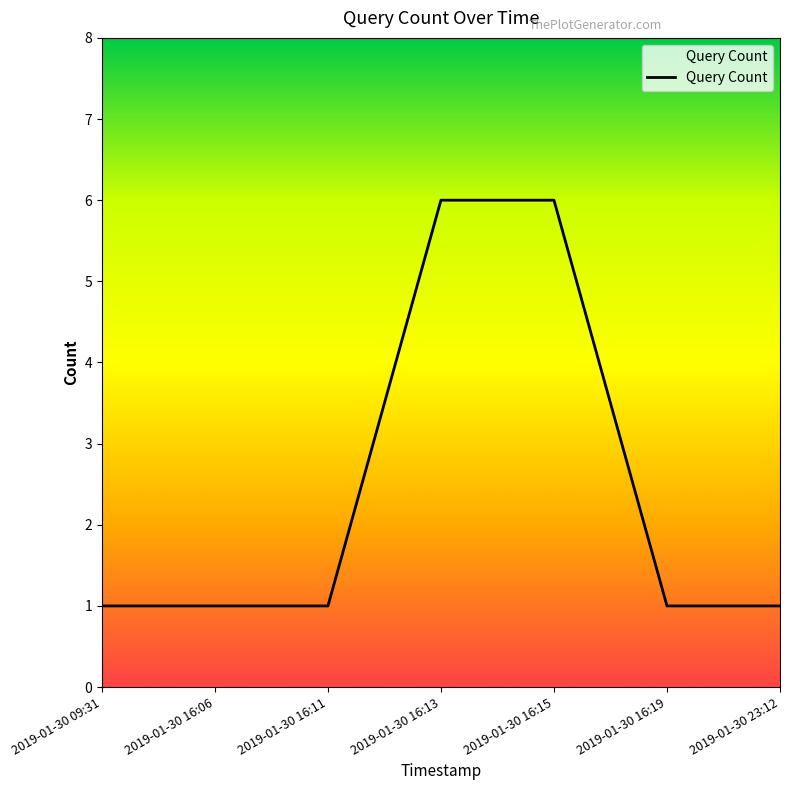

Count the values in the range 1 to 6.

7